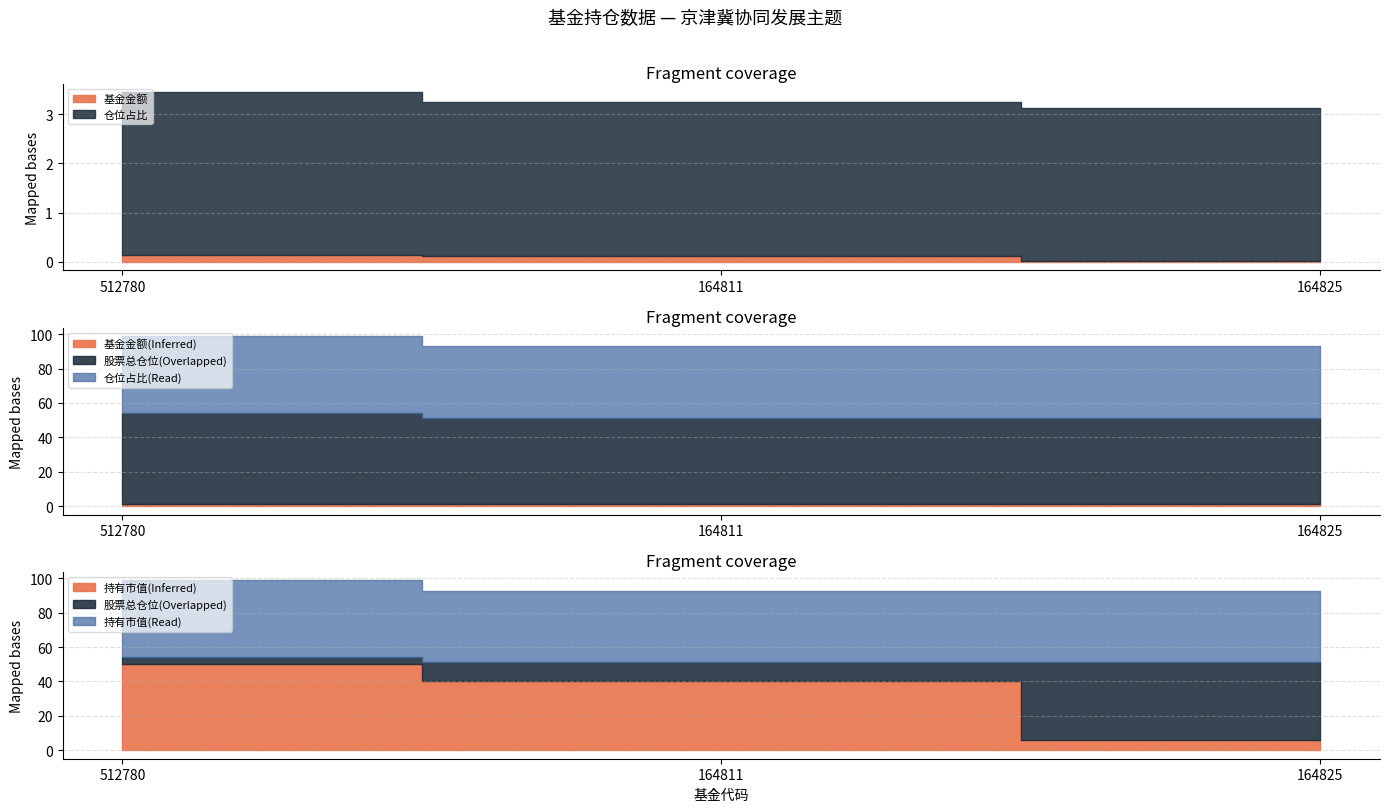

What is the difference between the maximum and minimum values in the 仓位占比 series?

0.2